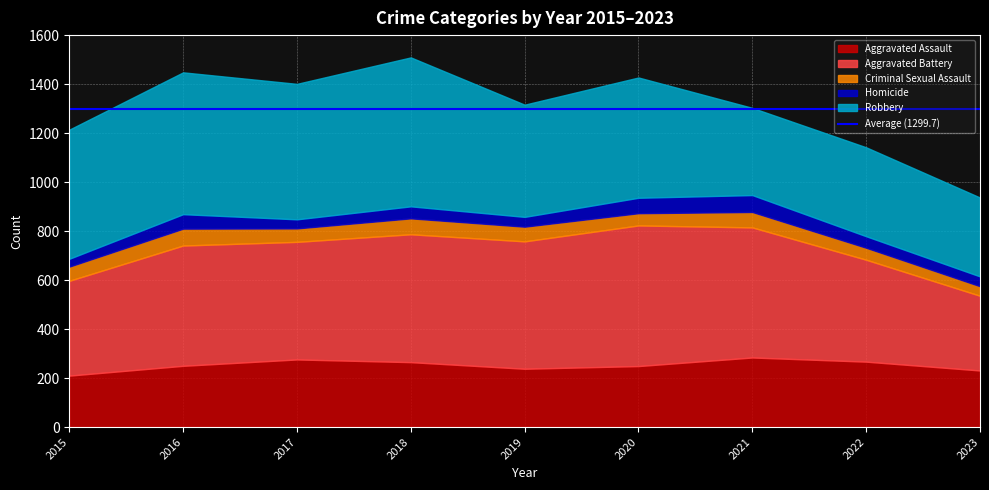

At which category does Homicide reach its first local peak?

2016